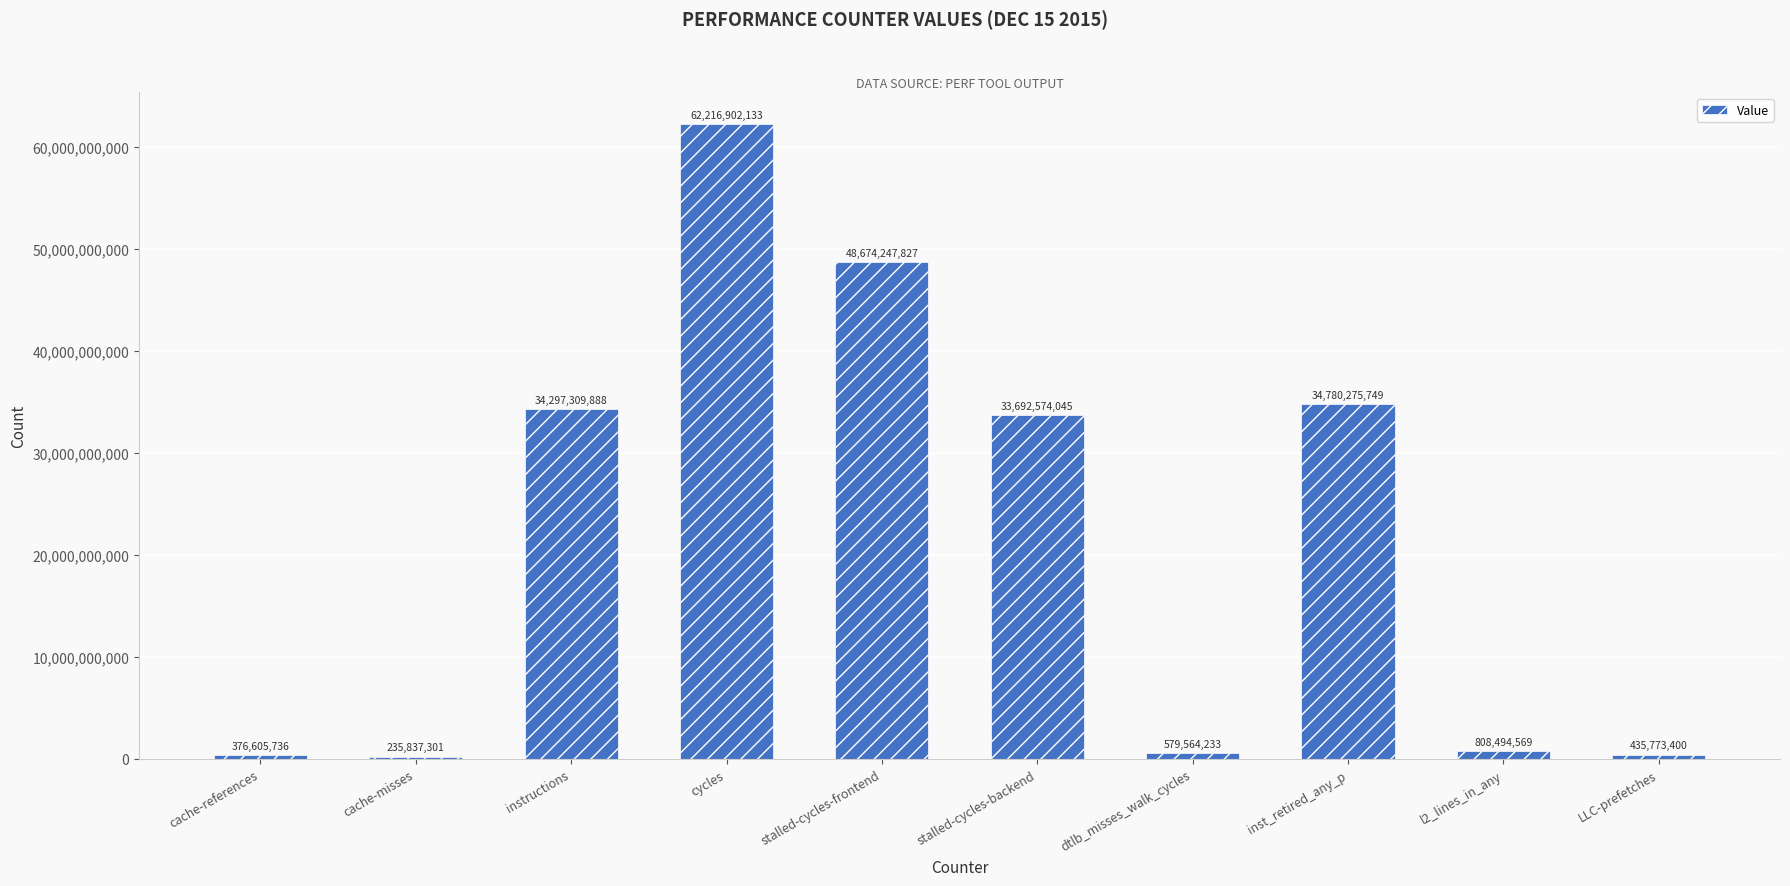

The chart shows a value of 235837301 at cache-misses. True or false?

True